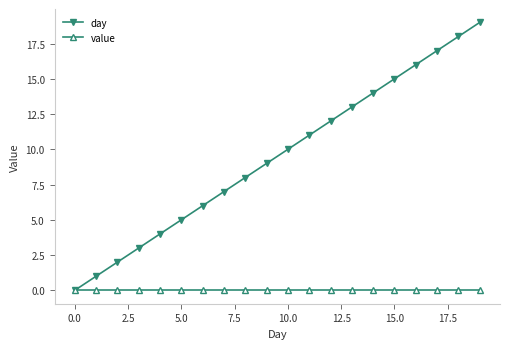

Which series has the largest total across all categories?

day